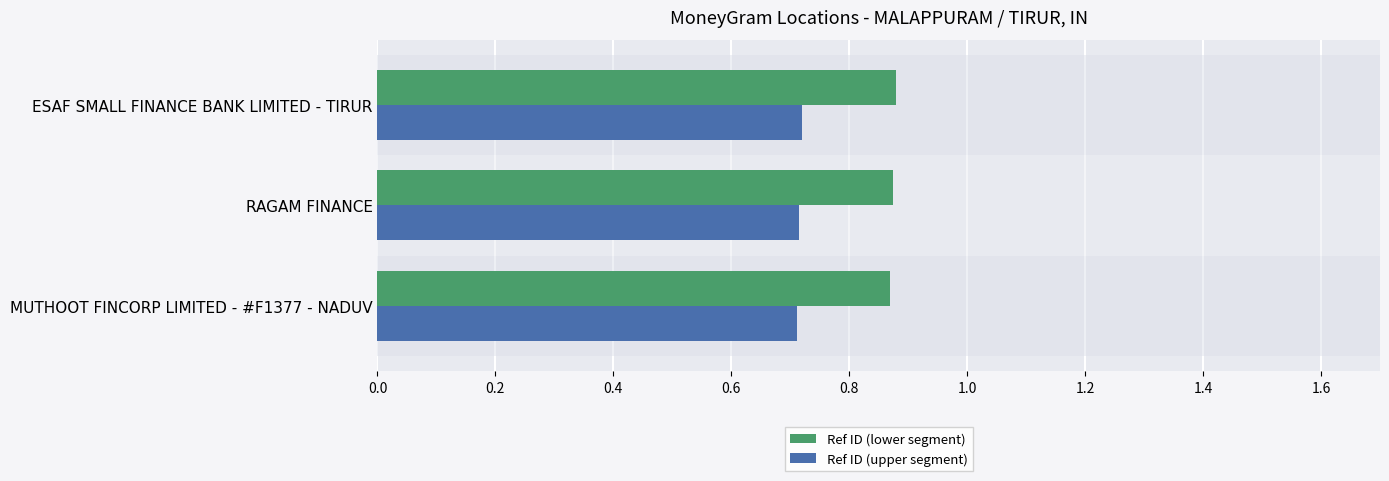

The value of Ref ID (upper segment) at RAGAM FINANCE is 0.7. True or false?

True